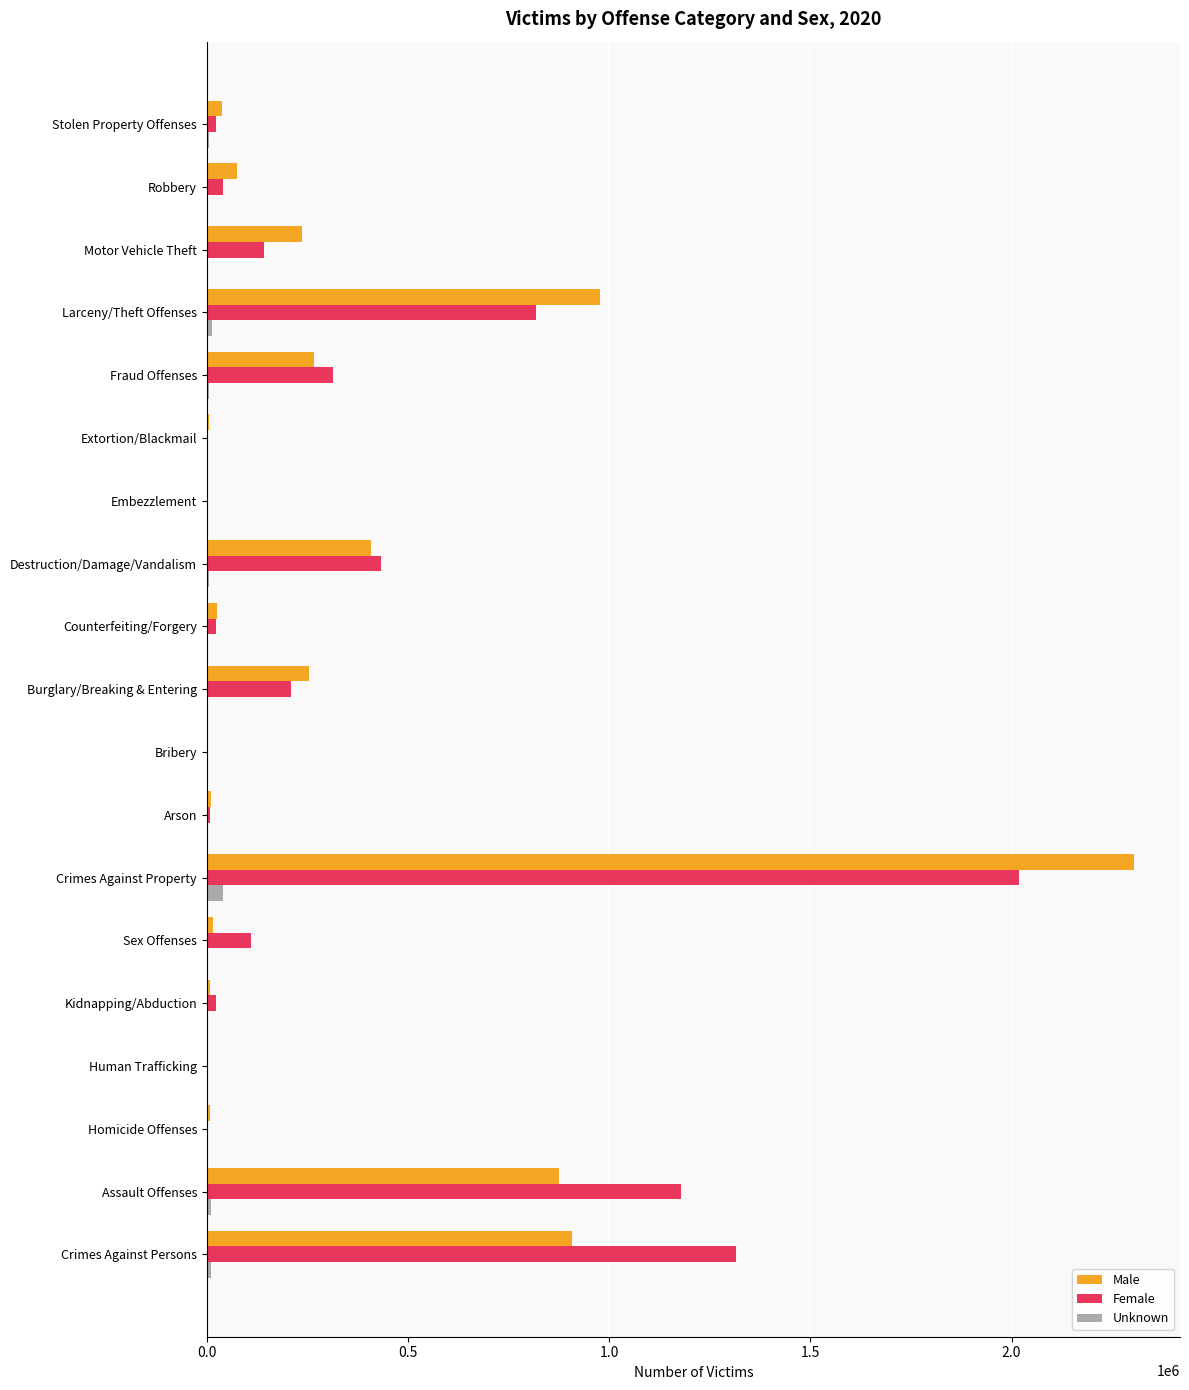

What is the sum of all Unknown values?

102562